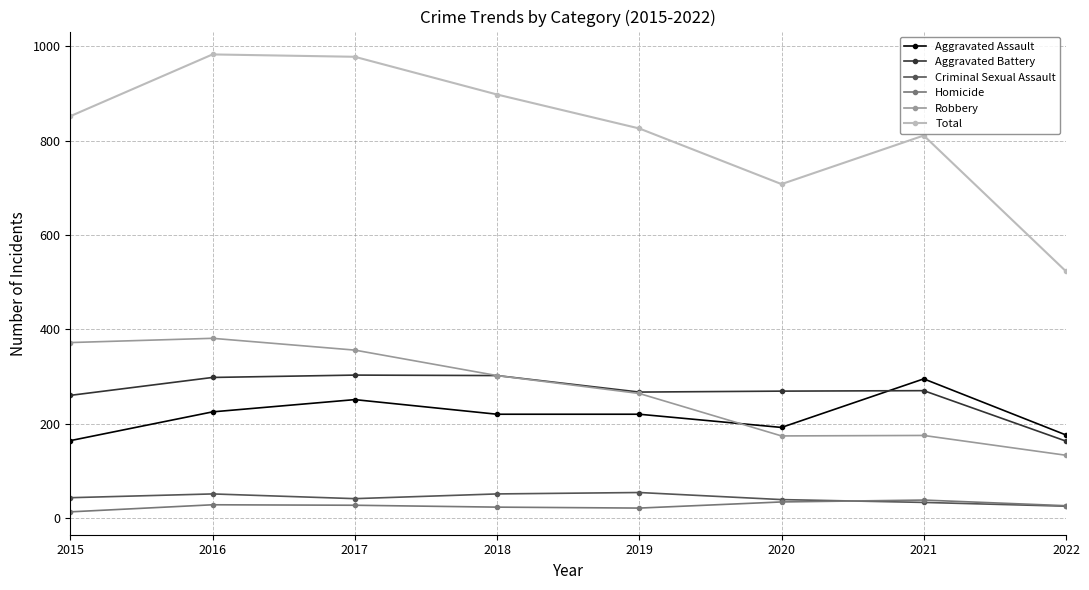

Which series has the largest range (max minus min)?

Total